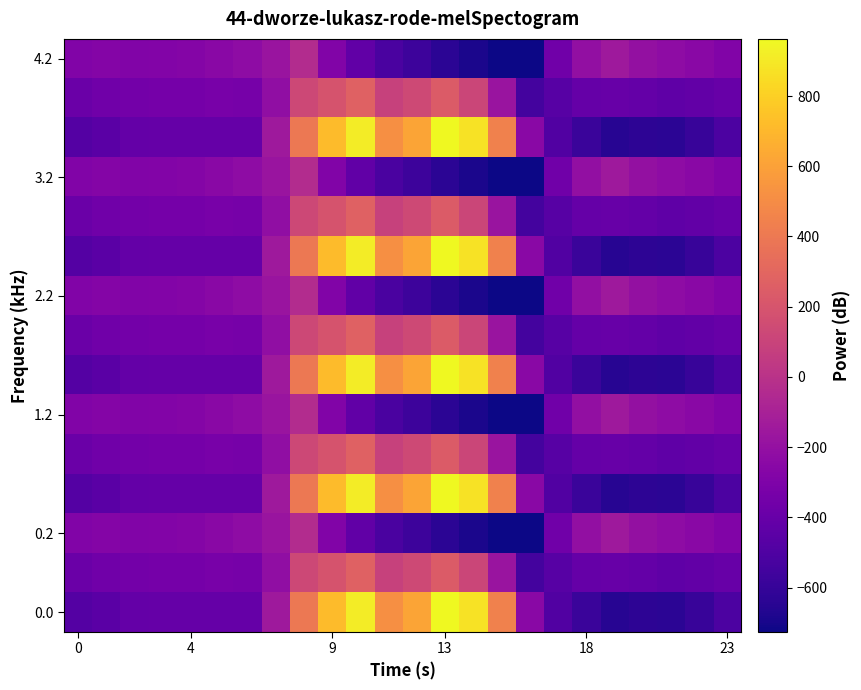

What is the greatest value displayed?

962.7